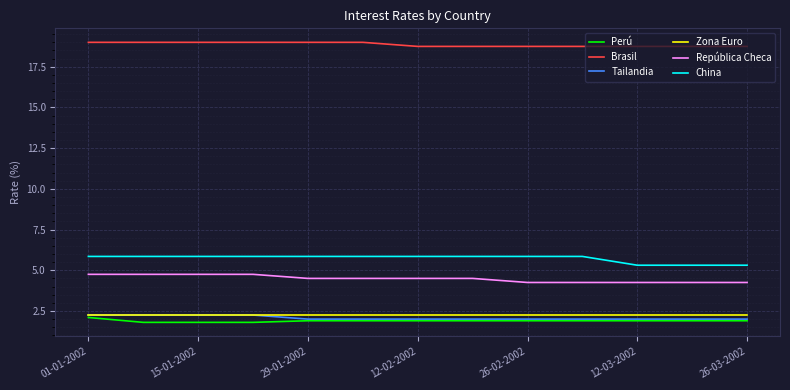

Which series has the largest total across all categories?

Brasil